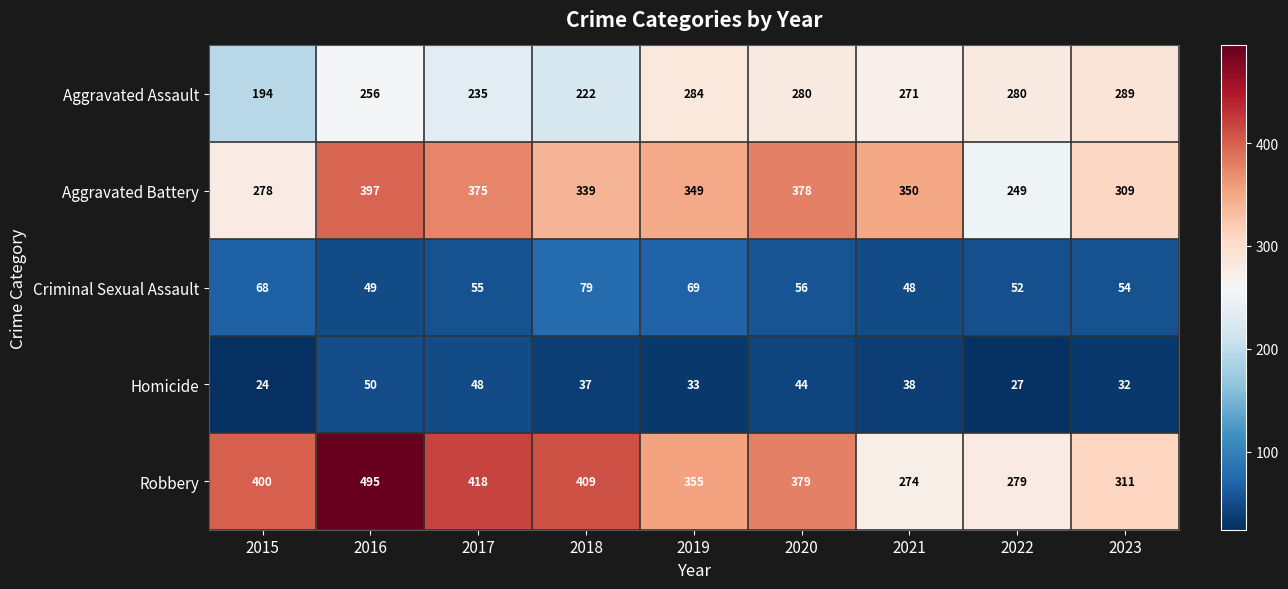

What is the average value of the Homicide series?

37